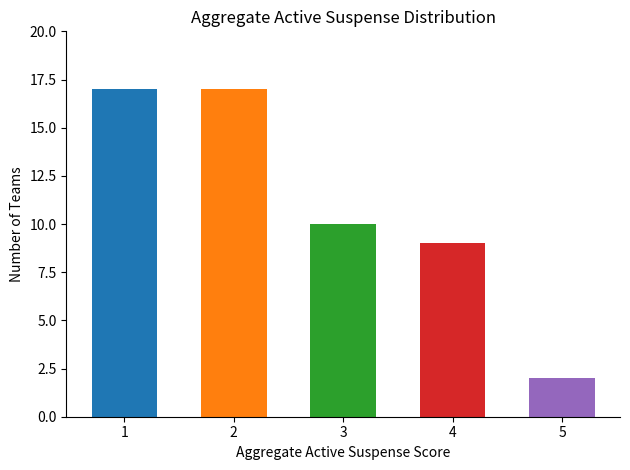

What is the change in value from 2 to 5?

-15